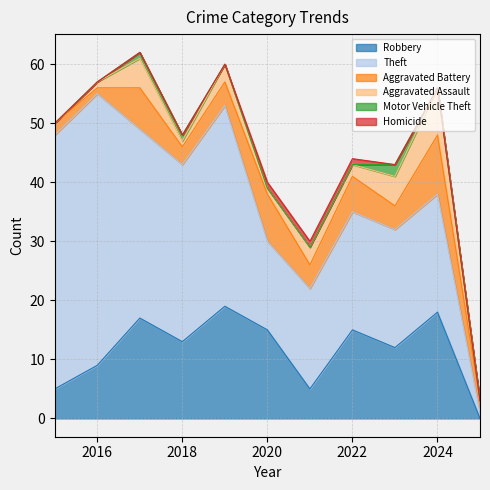

Read the Theft value at 2016, to the nearest 10.

50